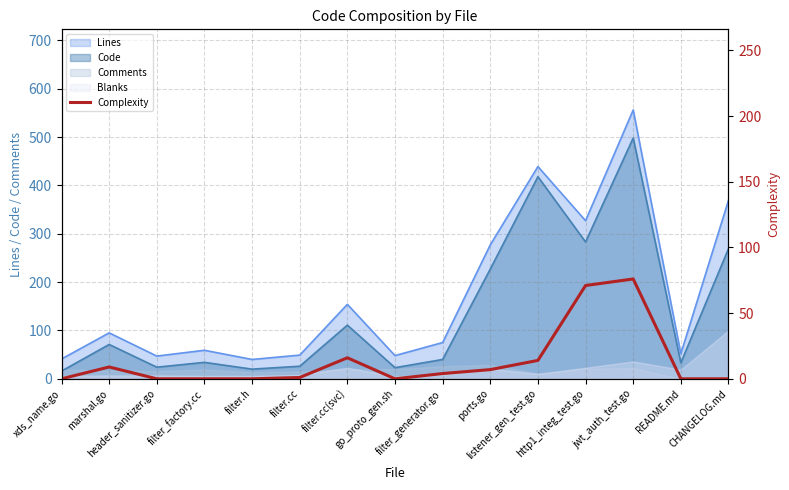

What is the ratio of the value at marshal.go to the value at filter.cc?

9.0